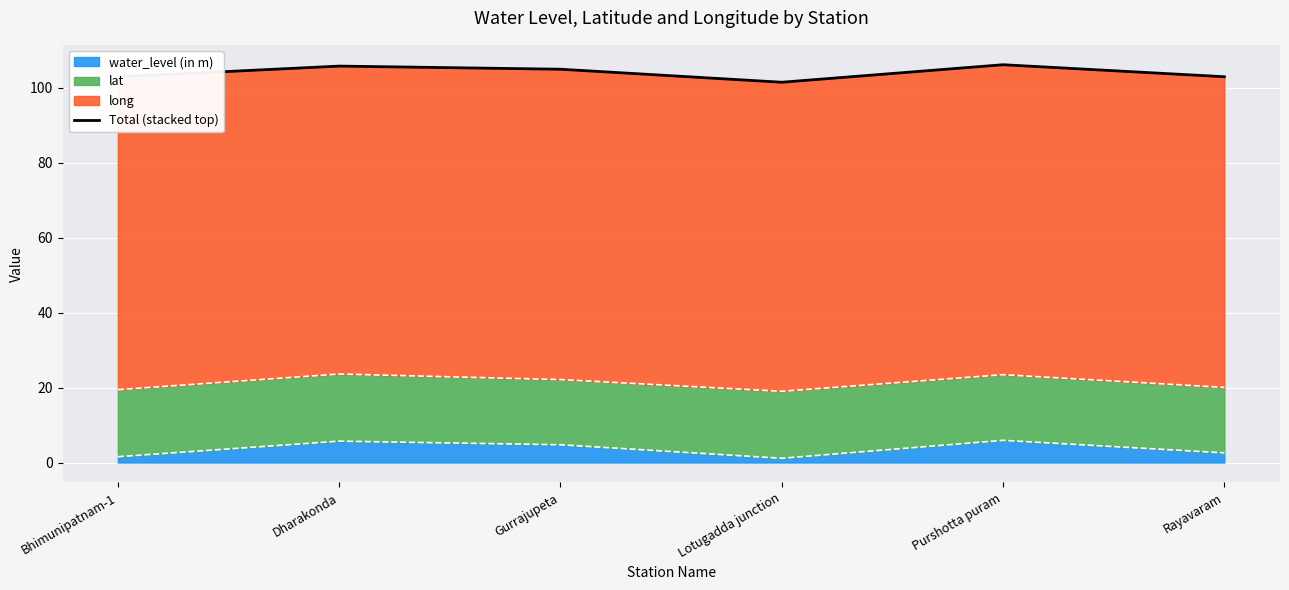

Reading left to right, transcribe all the data shown in this chart.

Bhimunipatnam-1=102.9	Dharakonda=105.7	Gurrajupeta=104.9	Lotugadda junction=101.4	Purshotta puram=106.1	Rayavaram=102.9